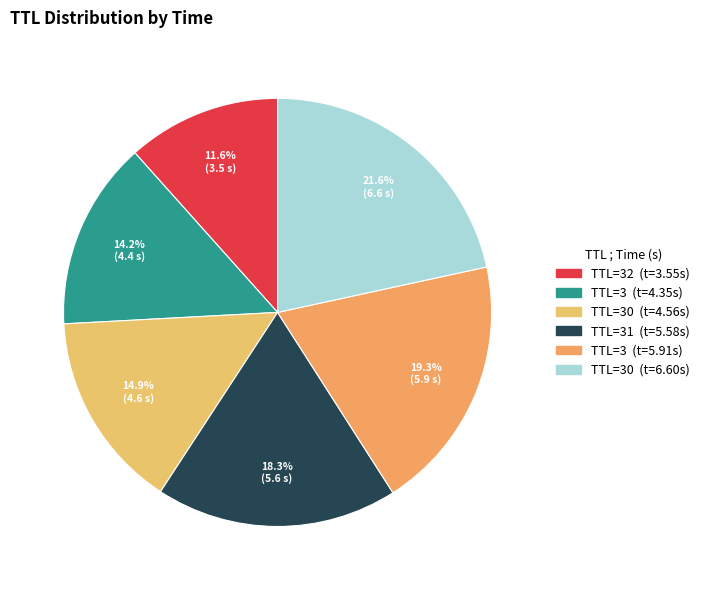

To the nearest percent, what is the difference between the largest and smallest slice percentages?

10%